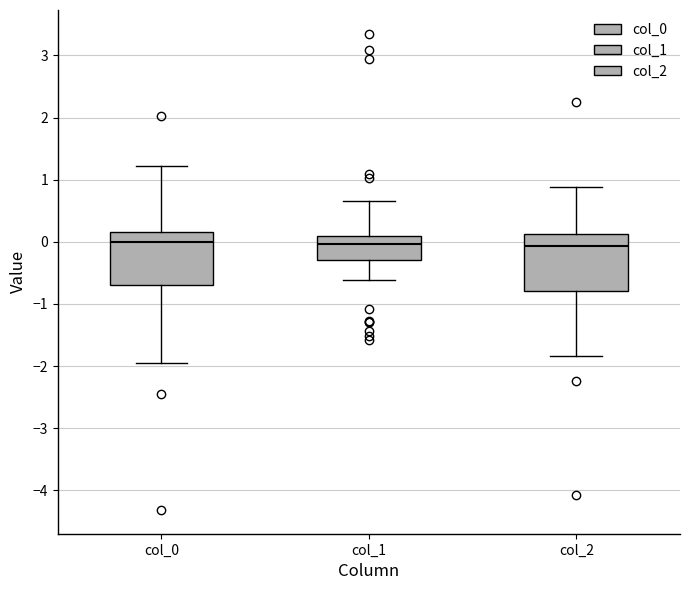

Where does the lower whisker of the box for col_1 end on the y-axis? The values are not printed on the chart, so give them approximately, as read against the axis.

-0.6